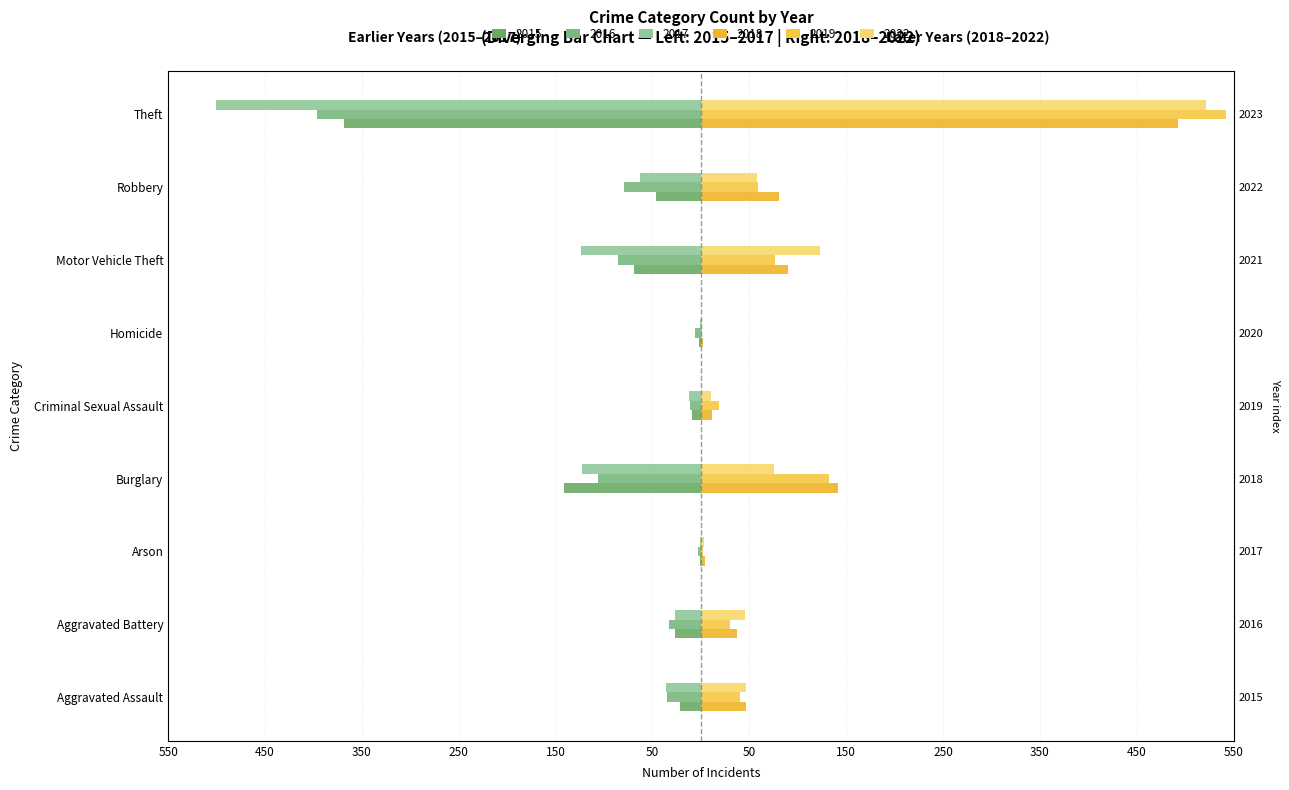

What is the average value of the 2016 series?

-84